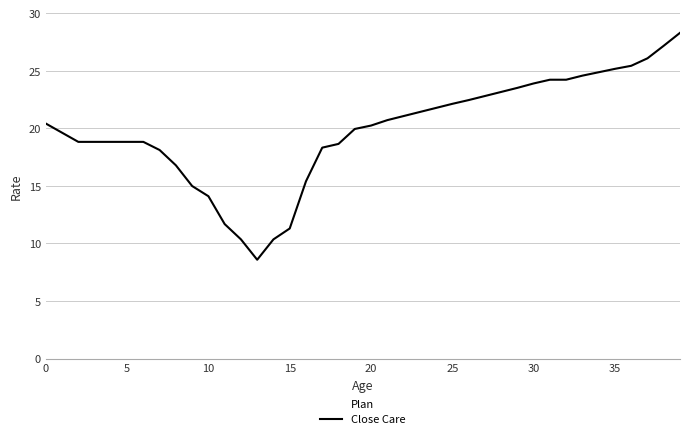

What is the difference between the maximum and minimum values?

19.7